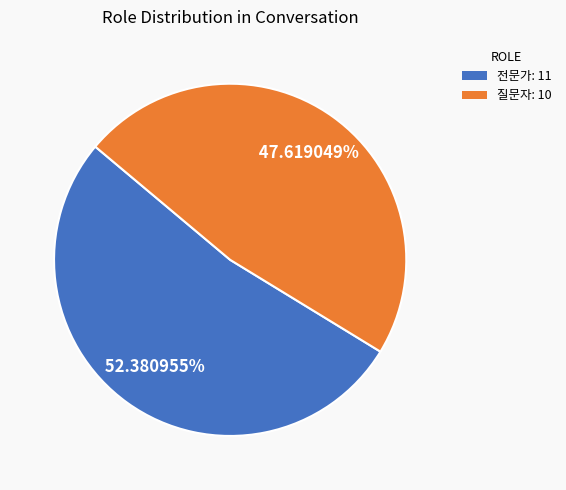

Does 전문가 represent more than half of the total?

Yes